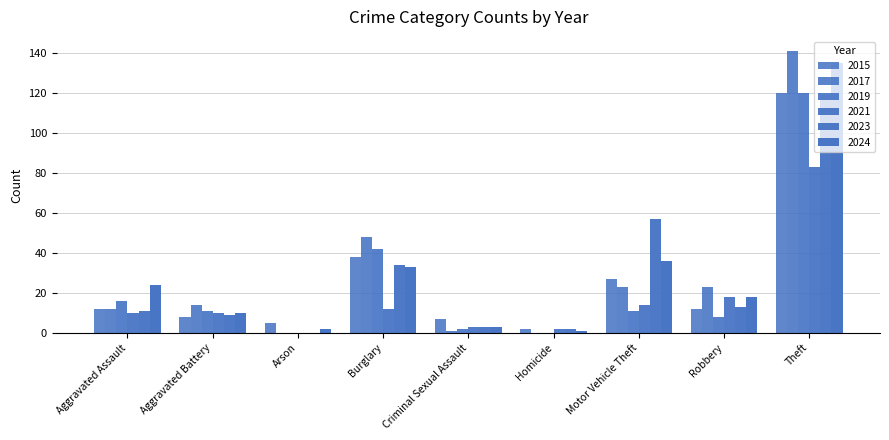

Where is 2019 nearest to the value 60?

Burglary